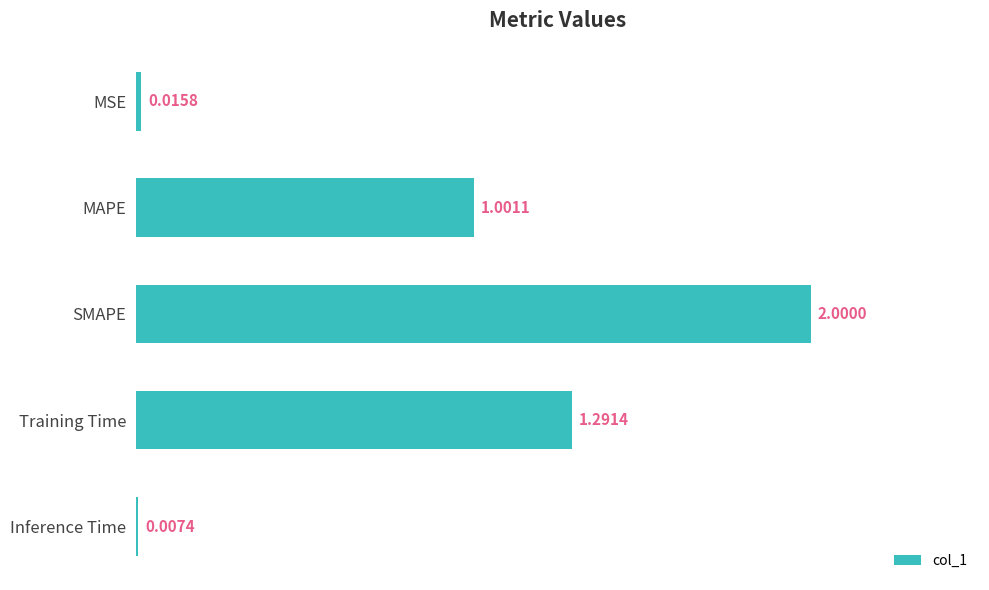

At which category does the chart reach its peak across all series?

SMAPE